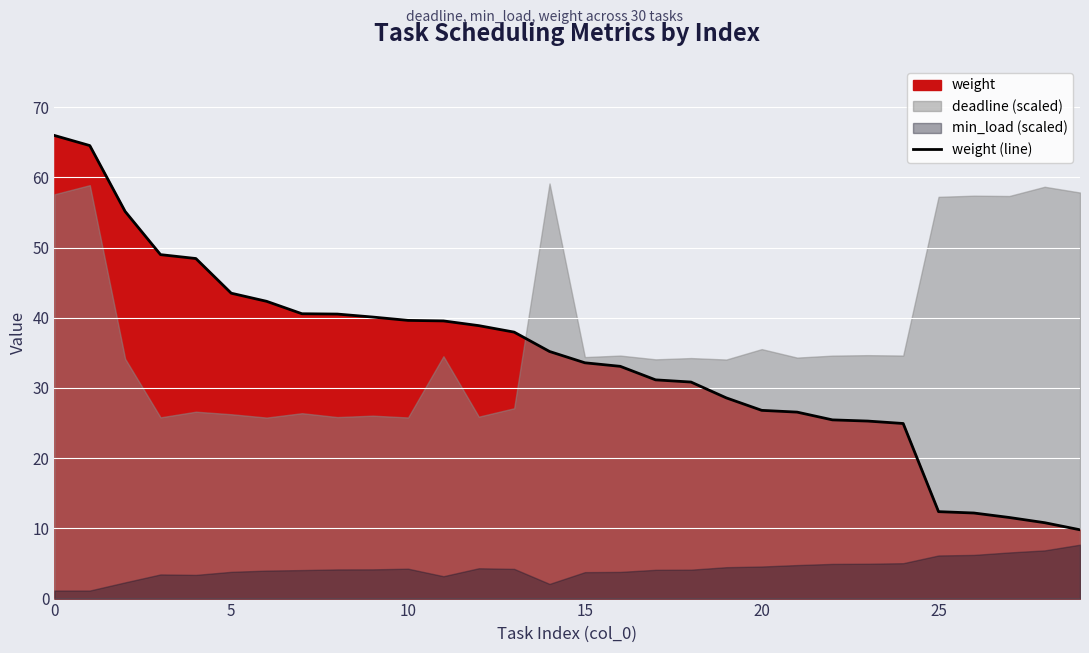

The chart shows a value of 13.1 at 8. True or false?

False